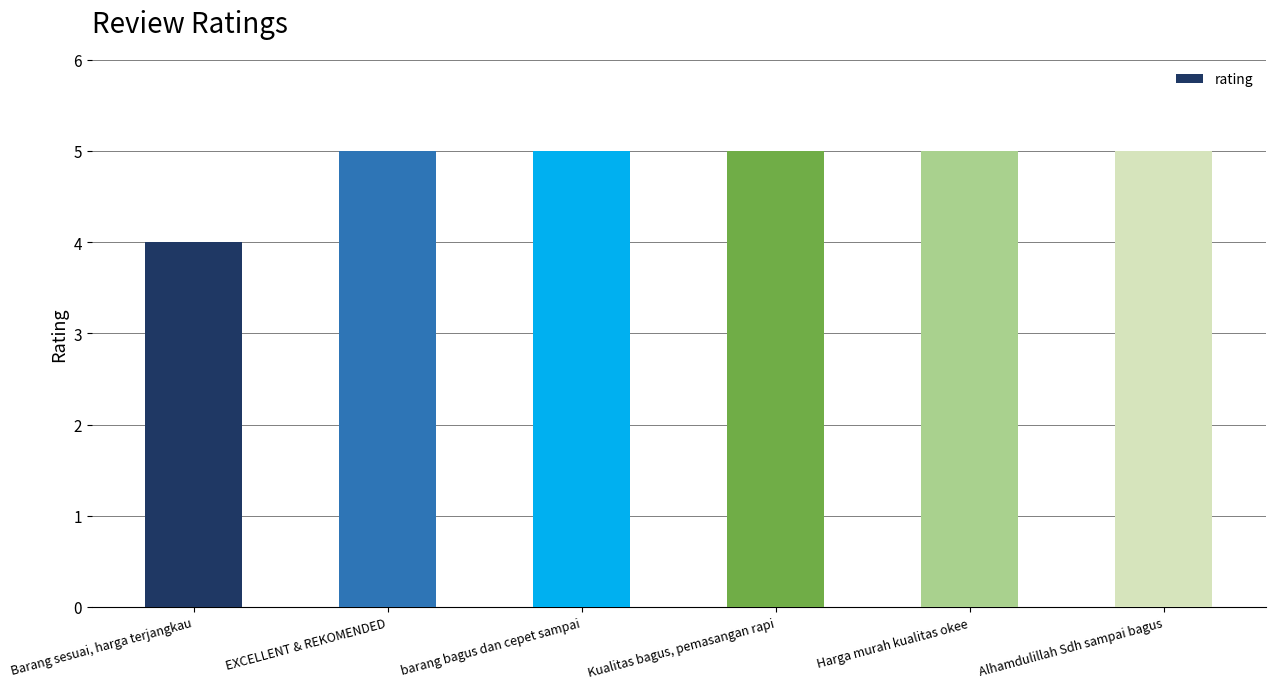

What is the greatest value displayed?

5